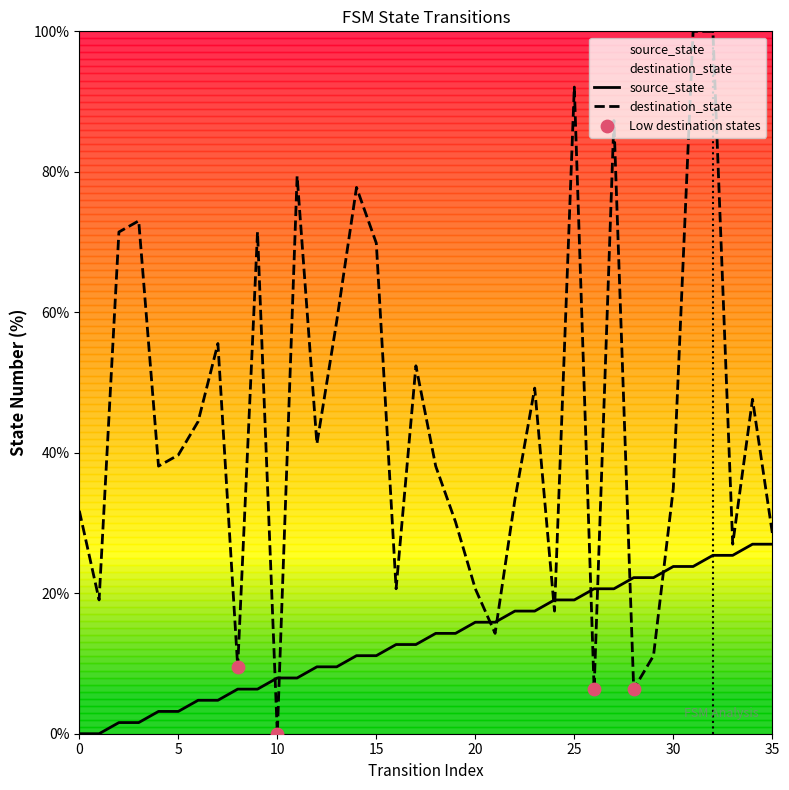

Is the value of source_state at 26 greater than the value of destination_state at 0?

No